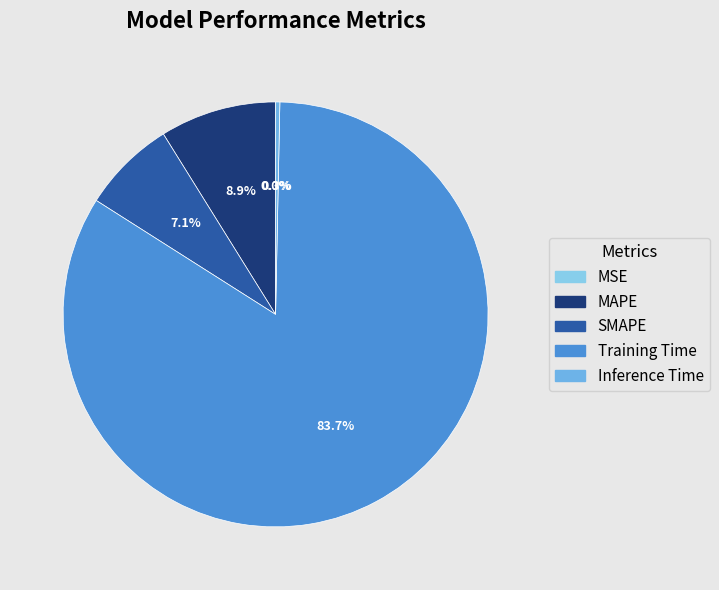

To the nearest percent, what is the average slice percentage?

20%